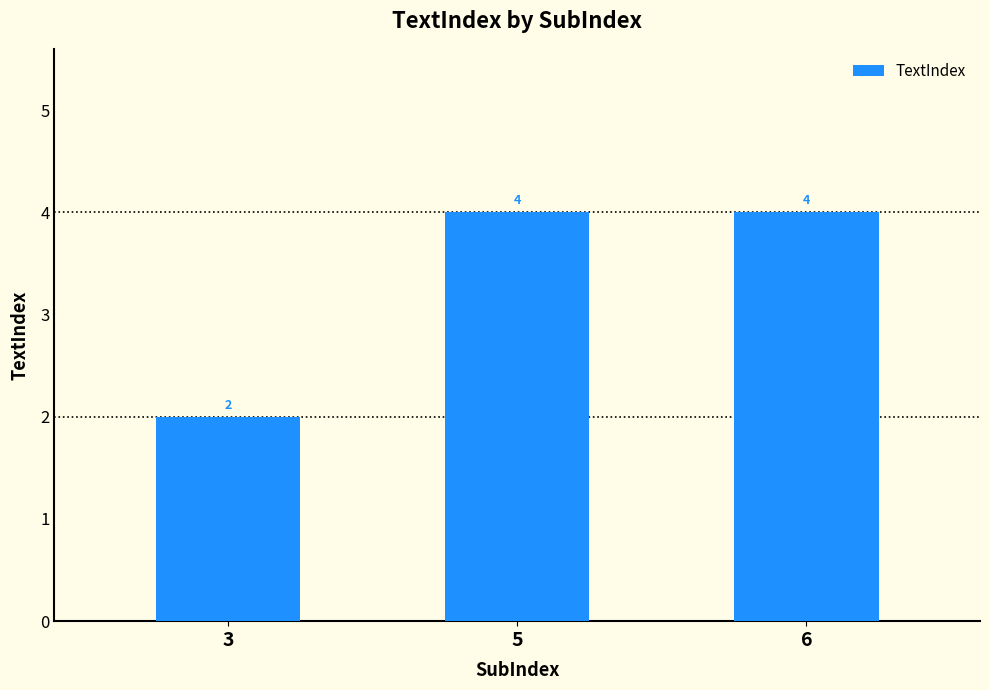

What is the value of the 2nd bar from the left?

4